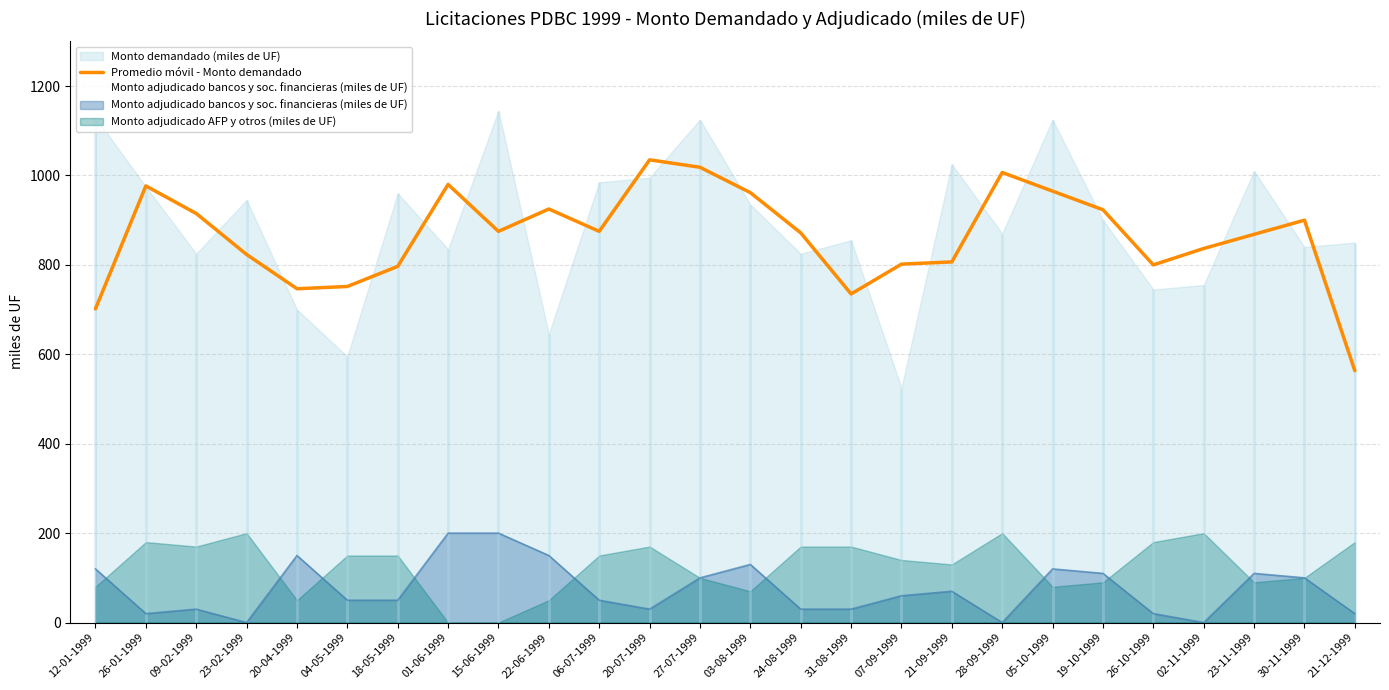

Between 05-10-1999 and 22-06-1999, which is larger?

05-10-1999